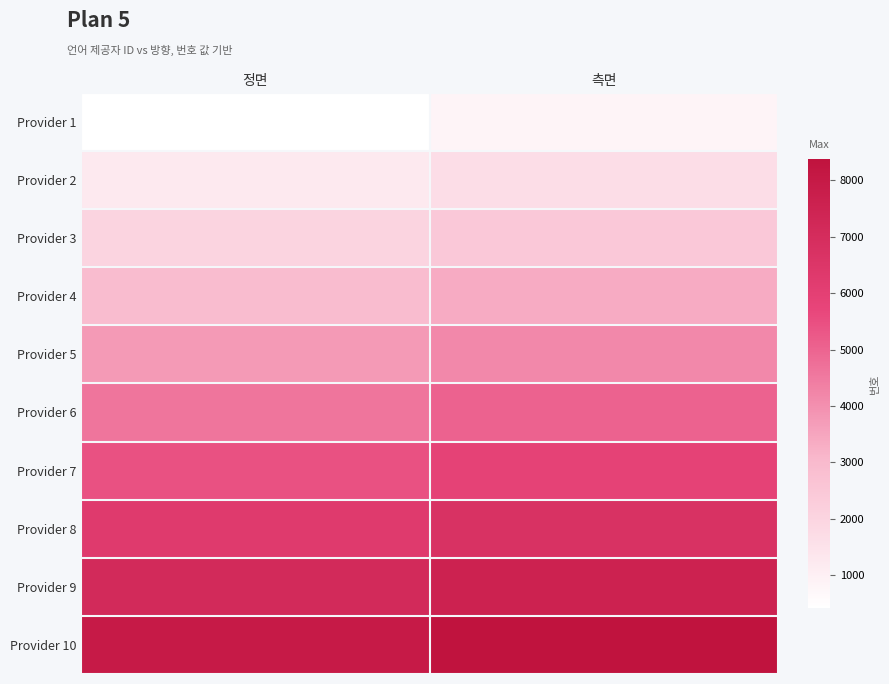

Which has a higher value, 측면 or 정면?

측면